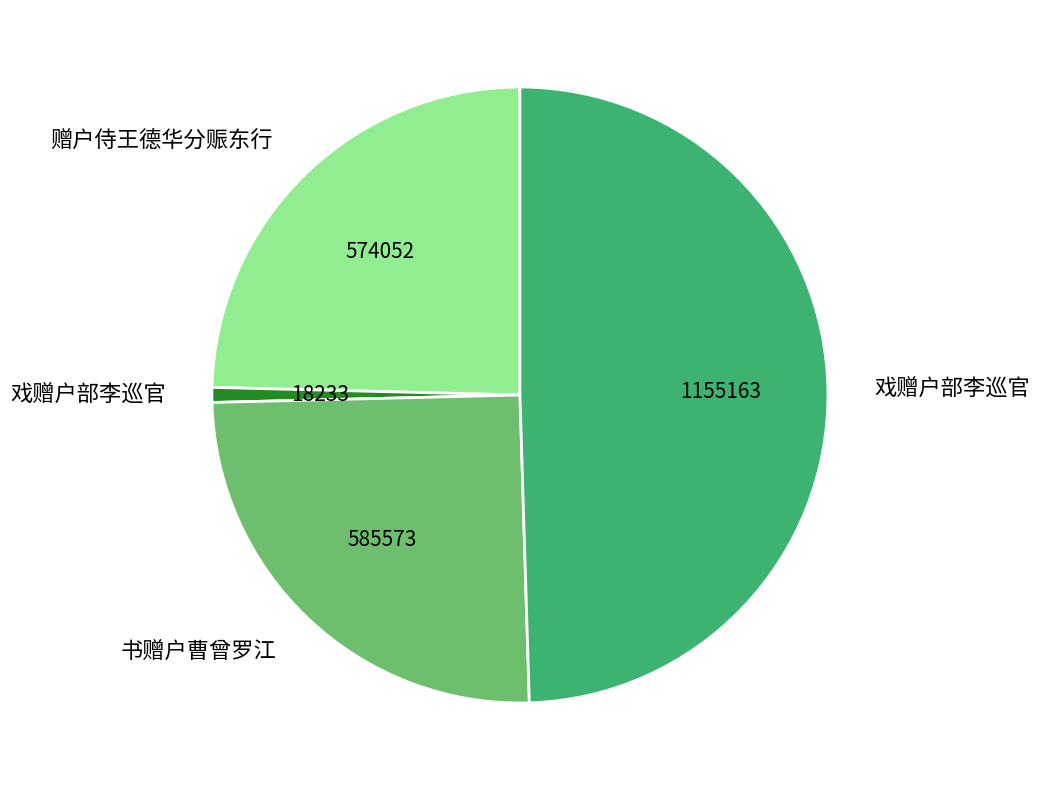

Does any single category account for the majority?

No